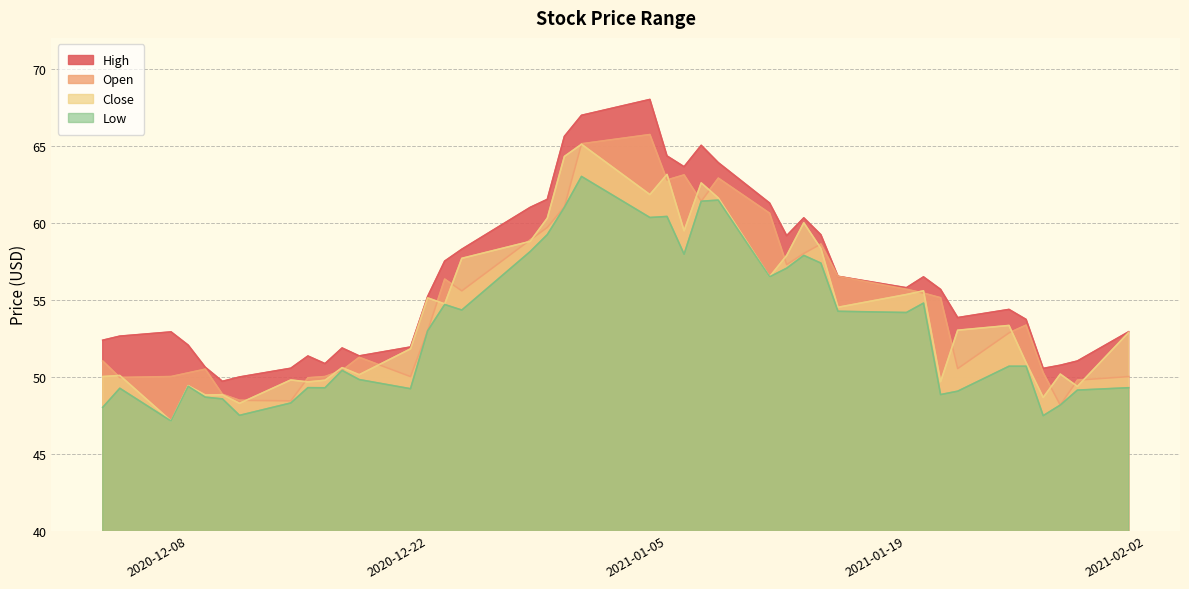

True or false: Low has more than 0 points higher than both neighbors.

True